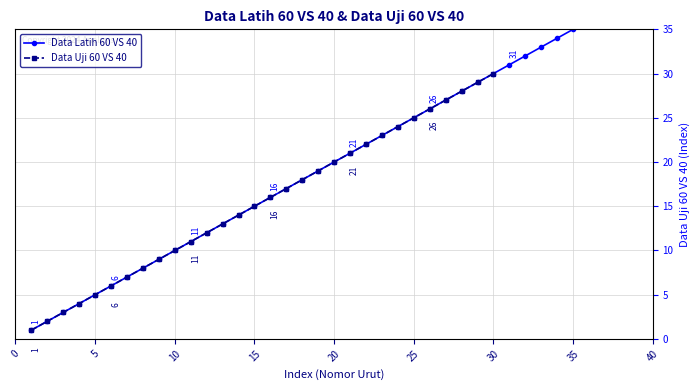

True or false: there are more than 2 points higher than both neighbors.

False